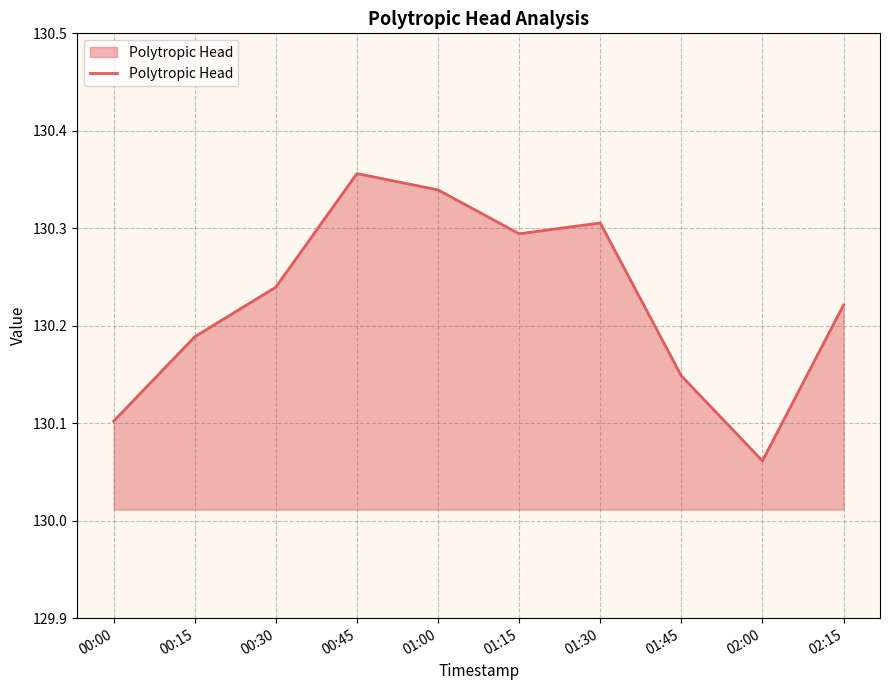

Which category has the lowest value across all series?

02:00